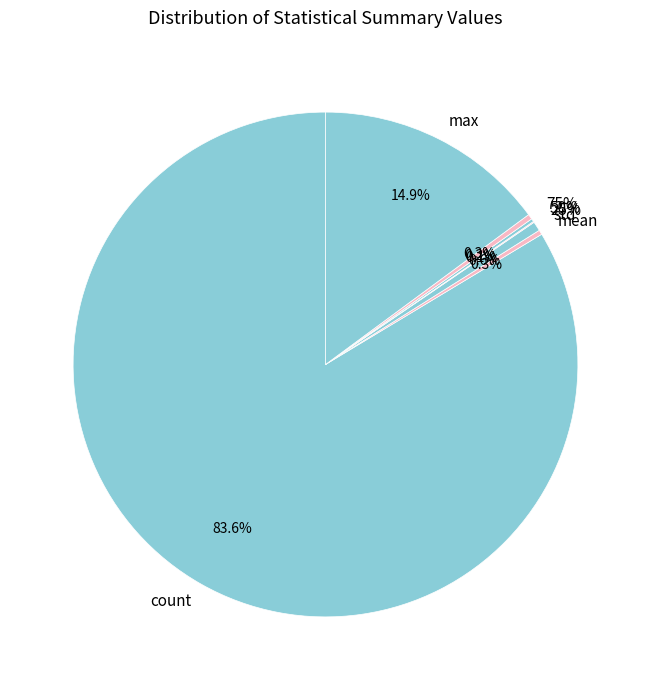

To the nearest percent, what is the average slice percentage?

12%